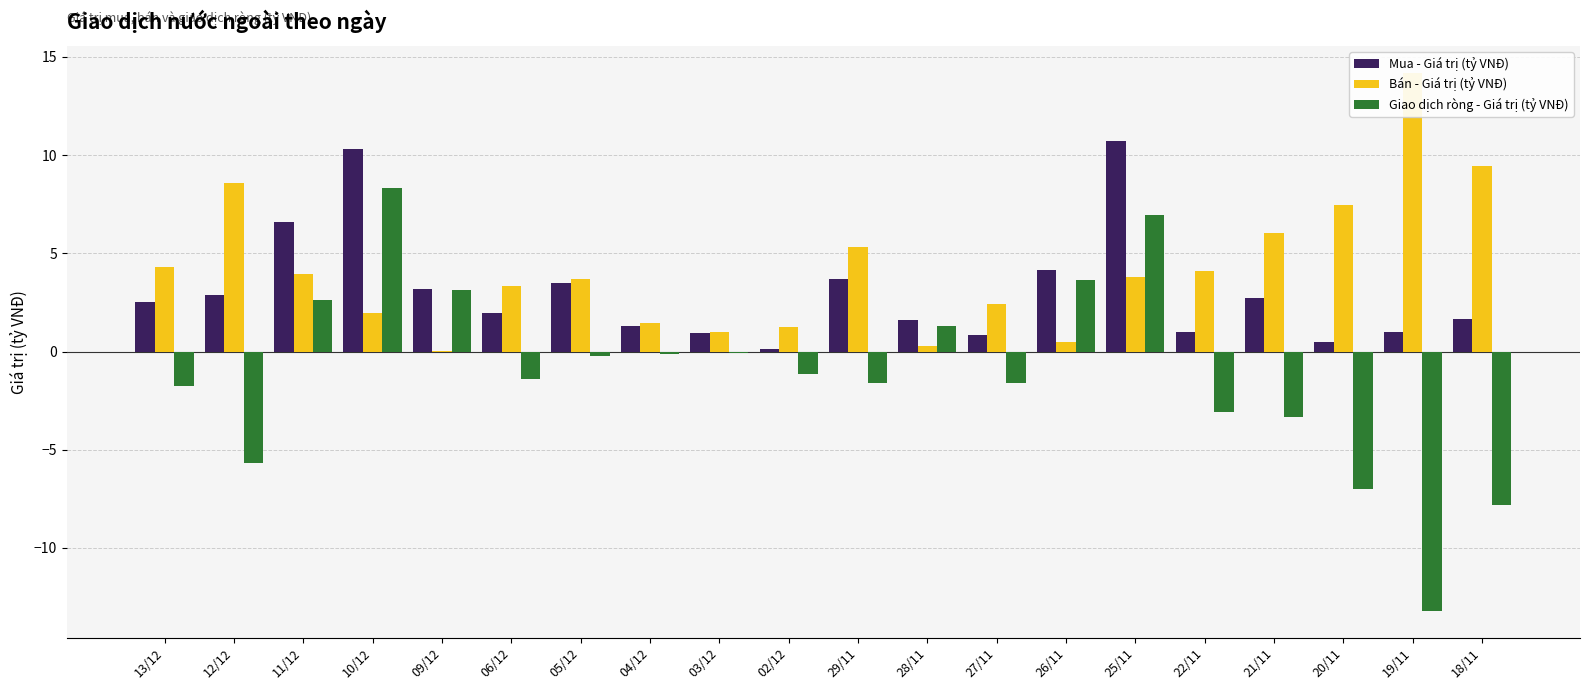

The Mua - Giá trị (tỷ VNĐ) series shows 0.5 at 20/11. True or false?

True